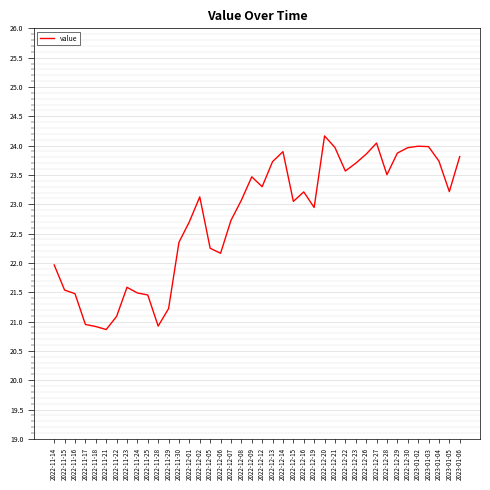

Does the chart display data point markers on the line(s)?

No